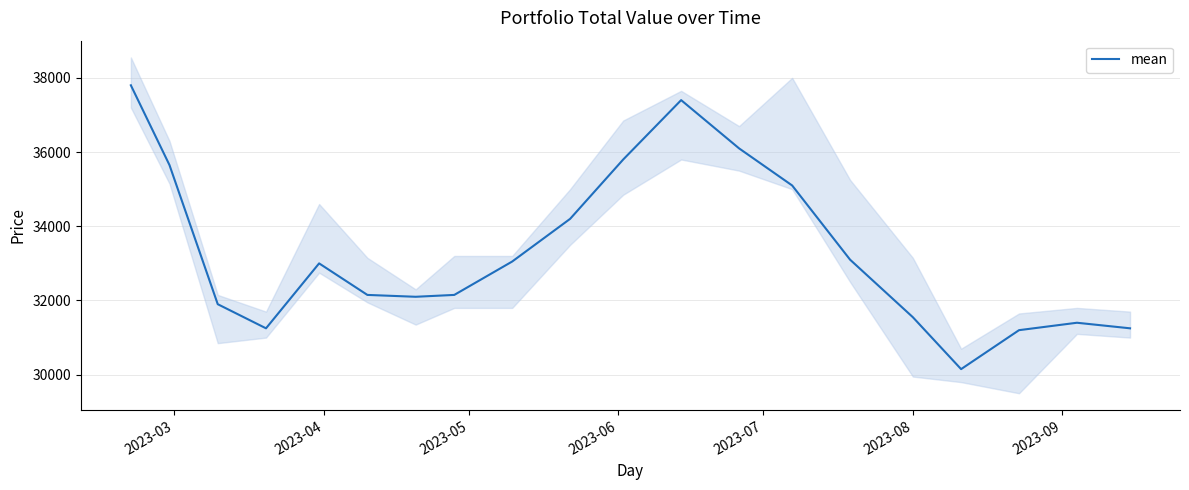

True or false: the data shows 7249 at 19.

False